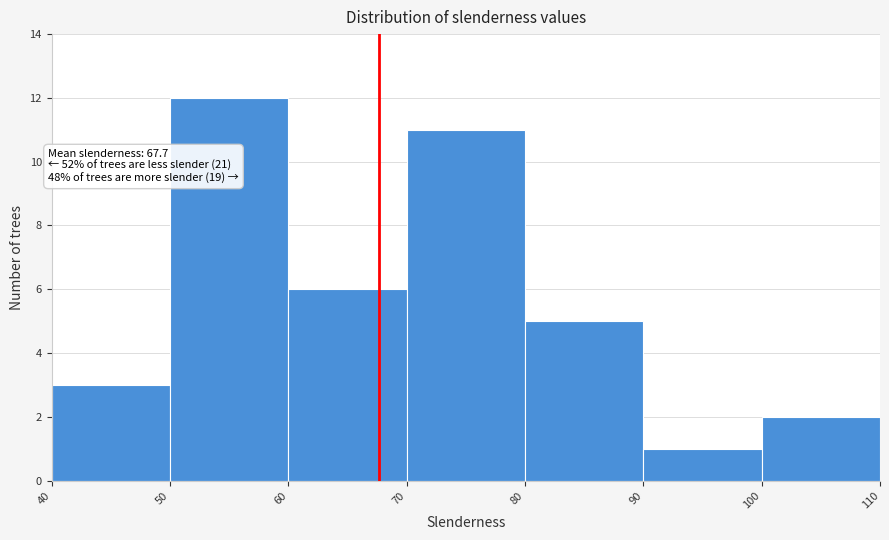

Which range on the x-axis has the tallest bar?

50 to 60